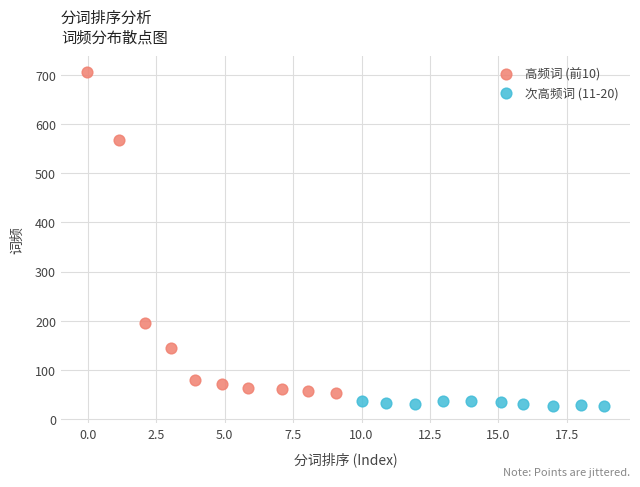

Which series reaches the maximum Y coordinate?

高频词 (前10)